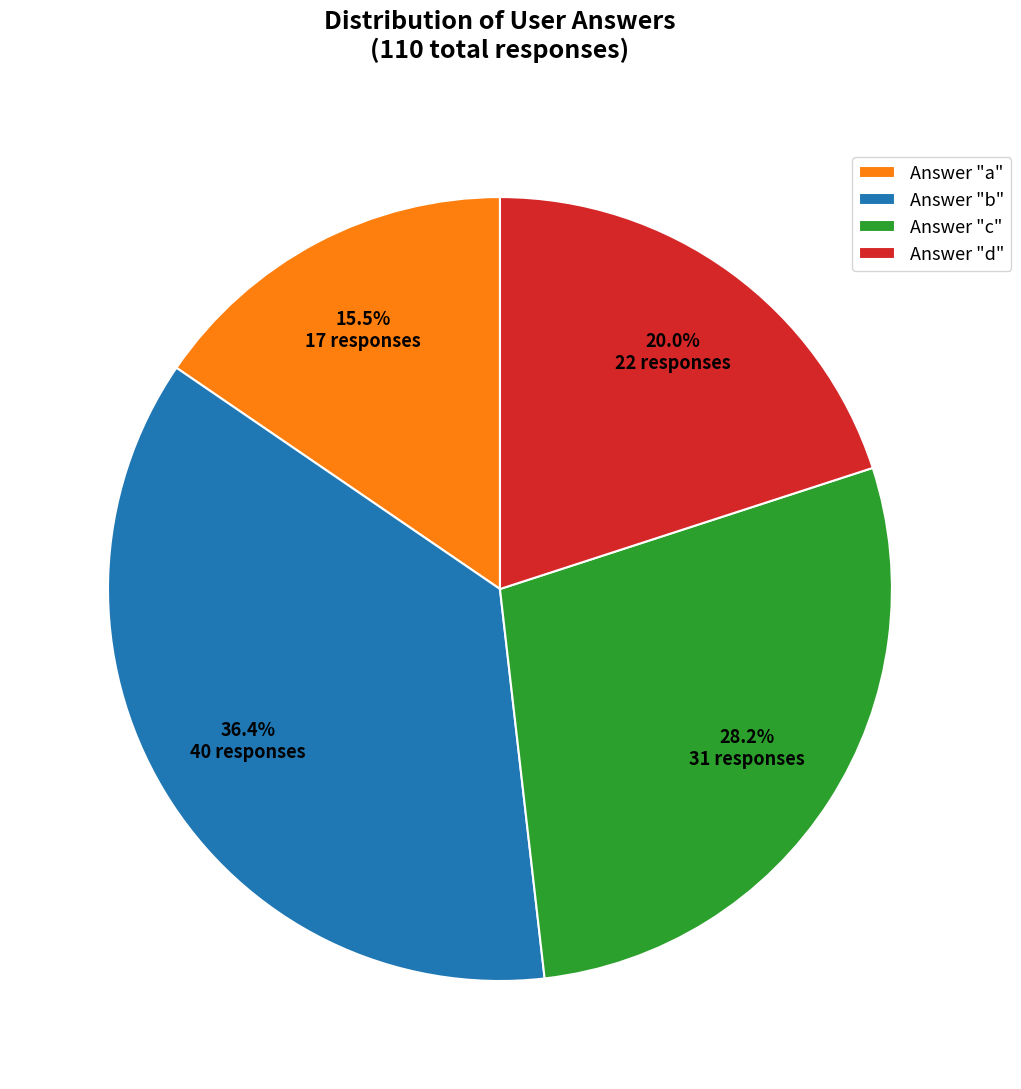

Is the sum of Answer "c" and Answer "b" greater than half?

Yes